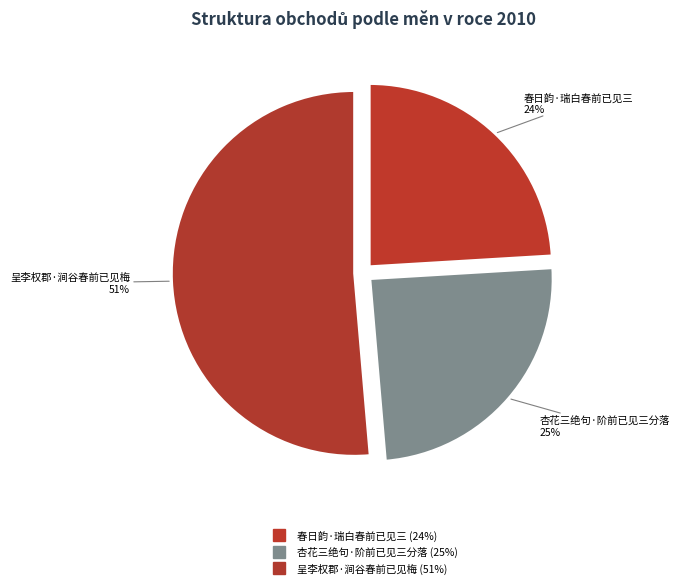

What percentage is NOT represented by 杏花三绝句·阶前已见三分落?

75.4%